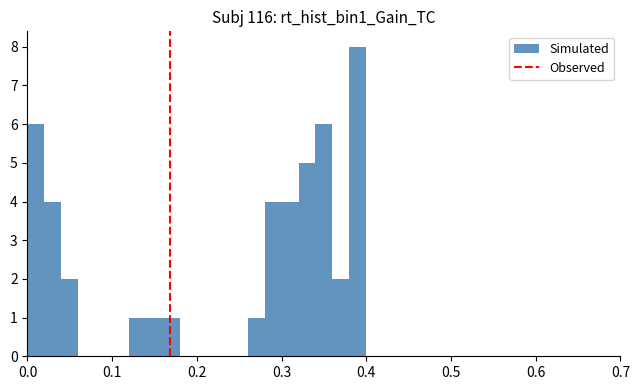

Read against the x-axis, roughly where is the centre of the tallest bar?

0.39